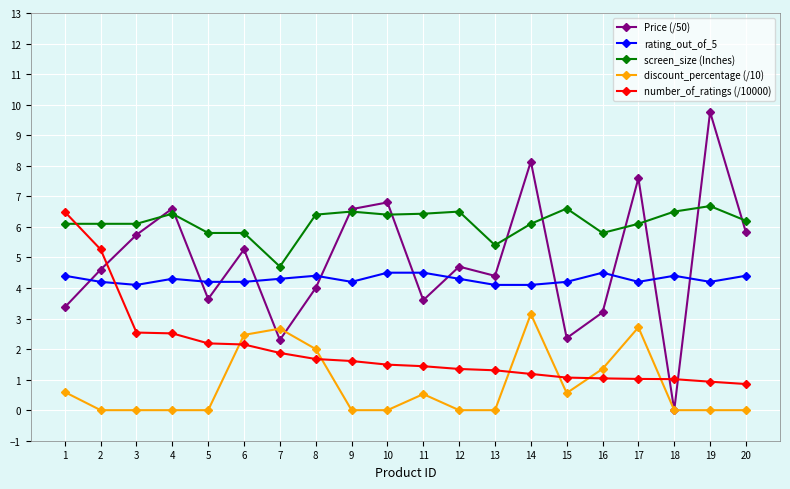

Does the chart display data point markers on the line(s)?

Yes